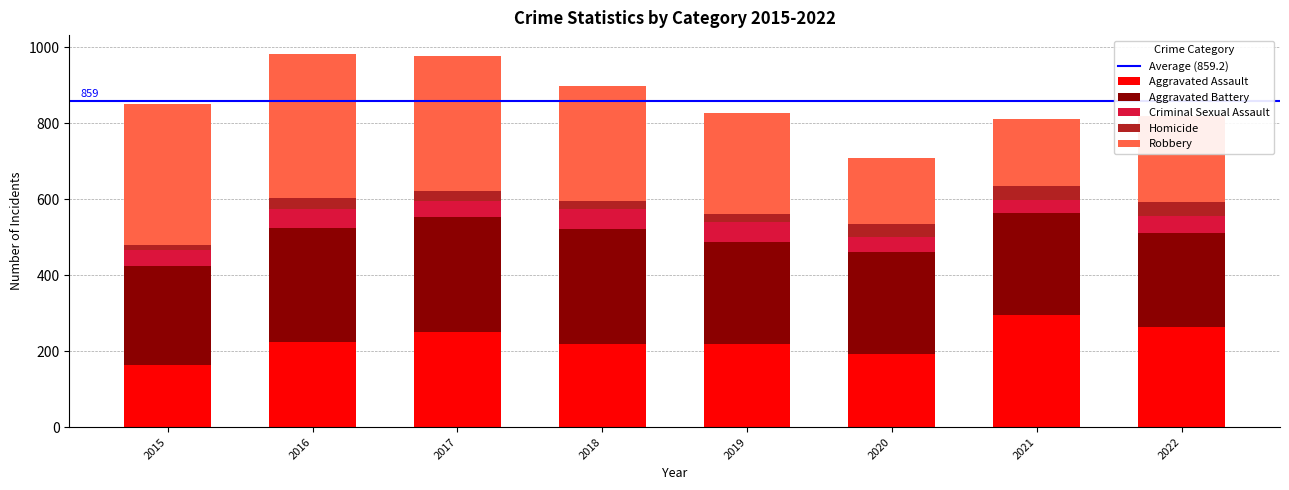

What is the total value across all series at 2017?

978